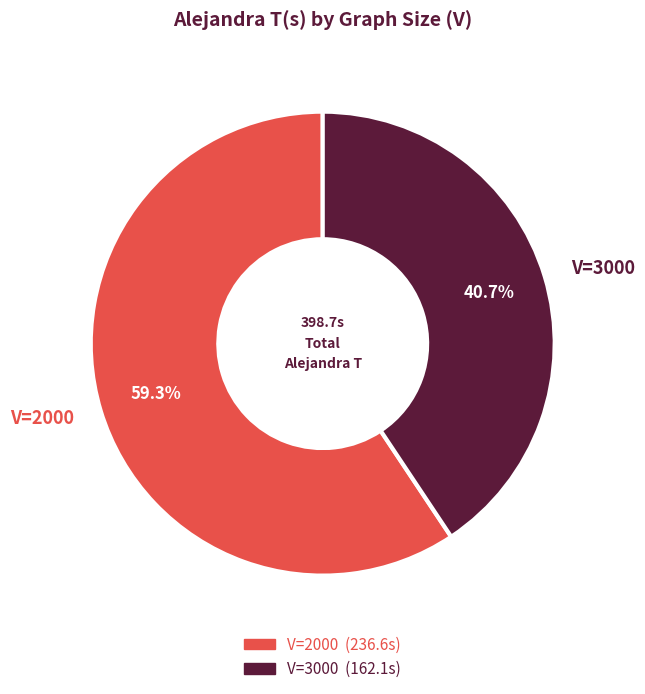

How many segments does this pie chart have?

2